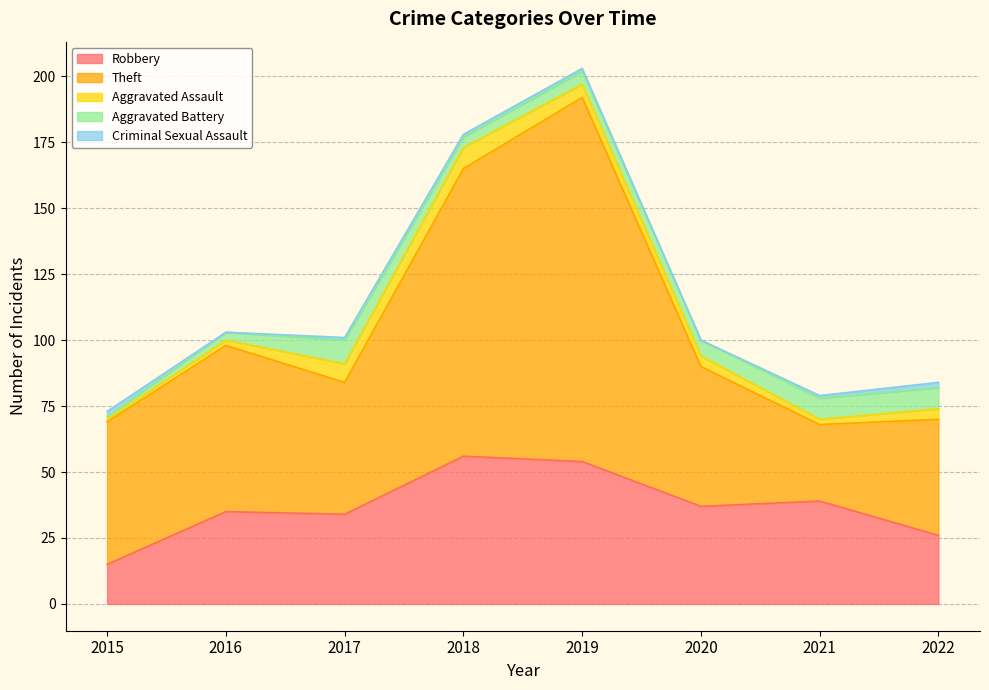

What is the sum of the Robbery values at 2022 and 2018?

82